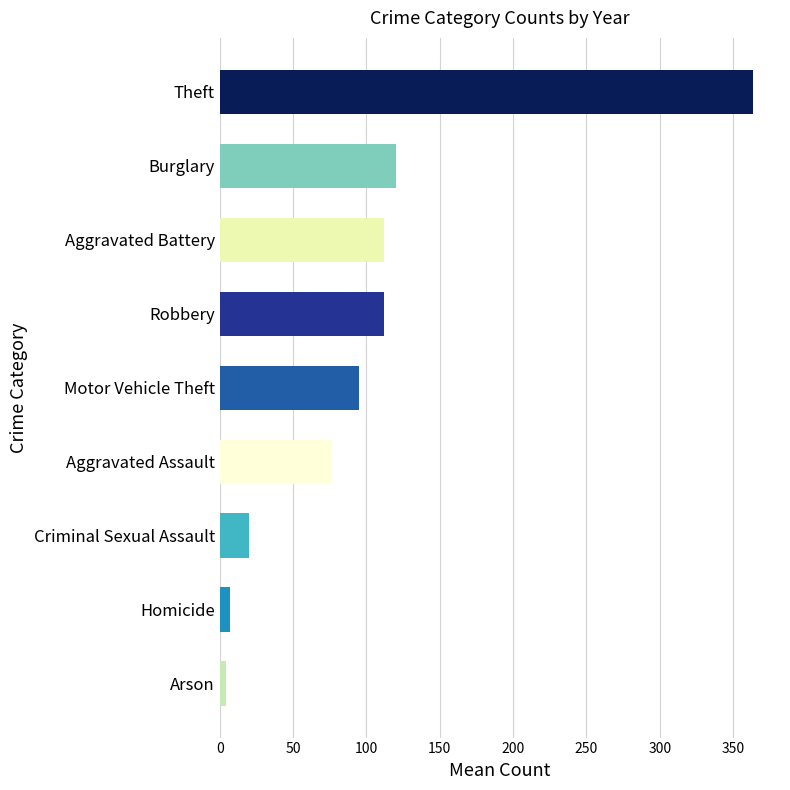

True or false: the data shows 127.3 at Aggravated Assault.

False